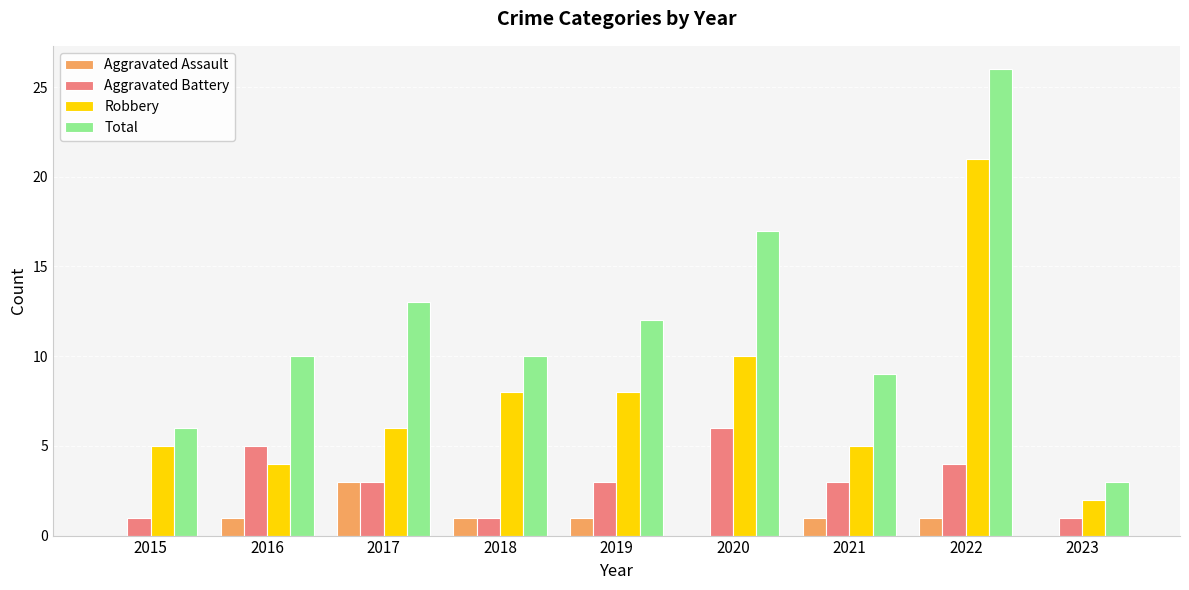

How many groups of bars are there?

9